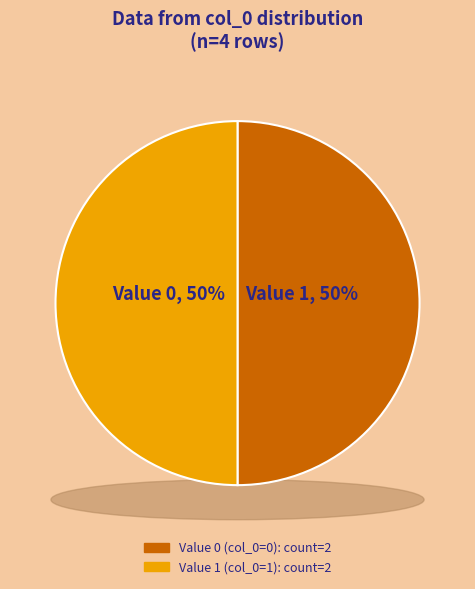

Does any single category account for the majority?

No